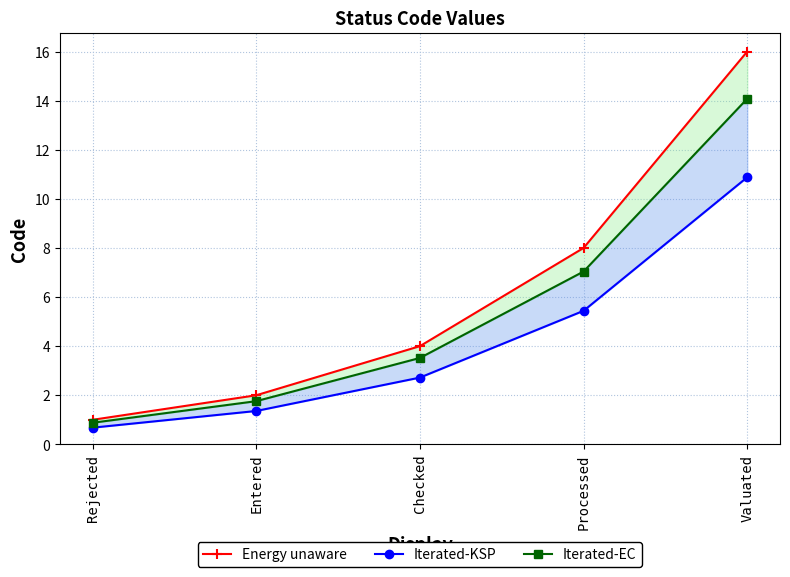

How many data points does each series have?

5